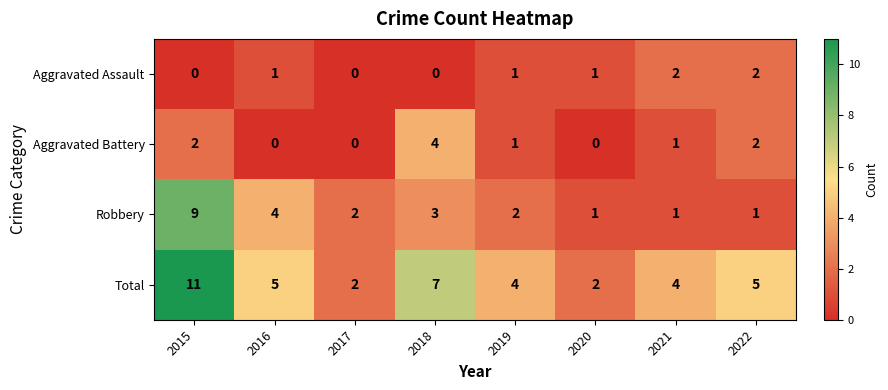

How many Aggravated Battery values are between 0 and 2?

7